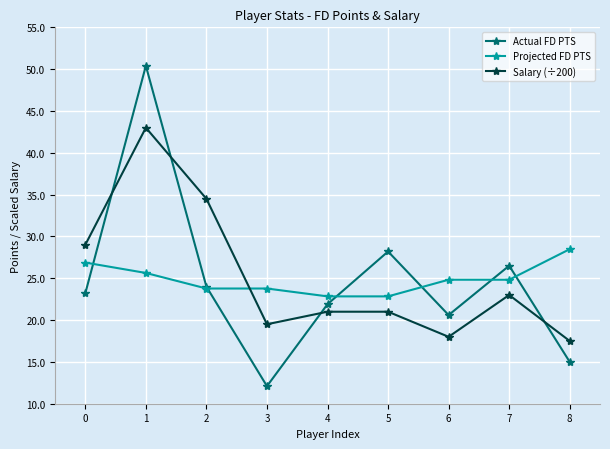

What is the value of the Salary (÷200) point at the 4th from the left?

19.5